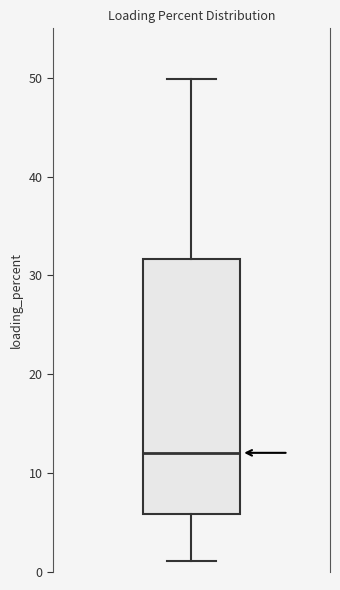

Where does the lower whisker of the box end on the y-axis? The values are not printed on the chart, so give them approximately, as read against the axis.

1